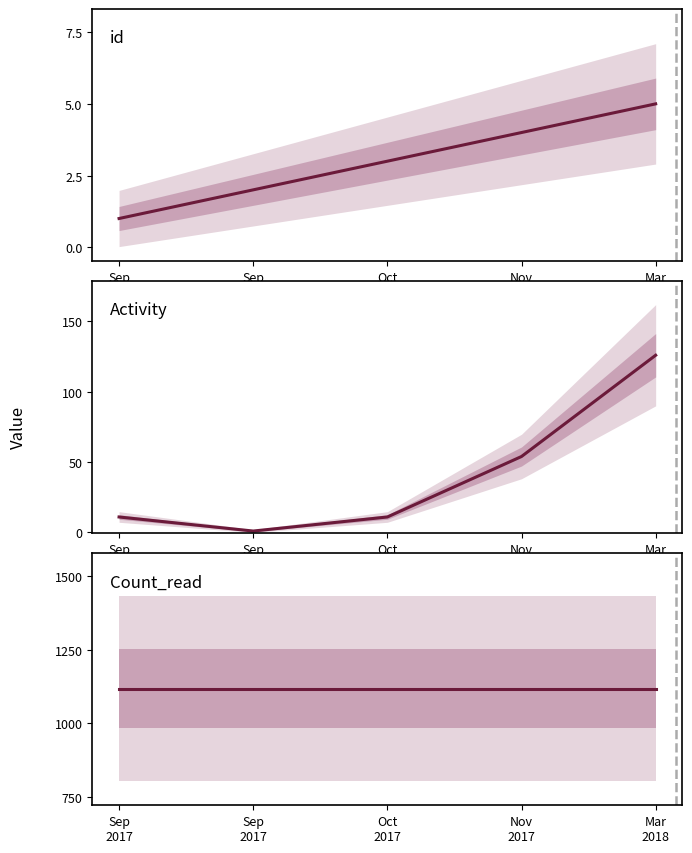

True or false: Activity and id cross at least once.

True